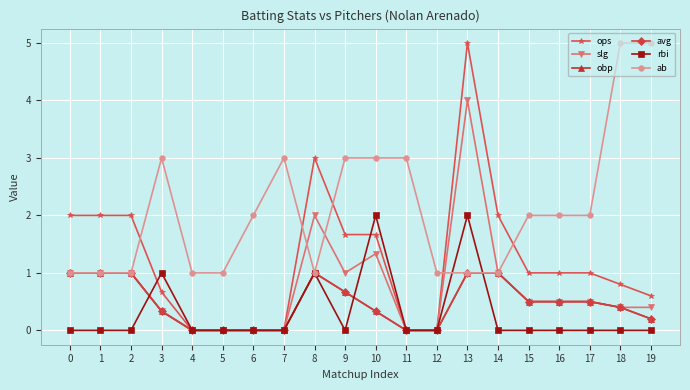

The slg series shows 4.0 at 13. True or false?

True